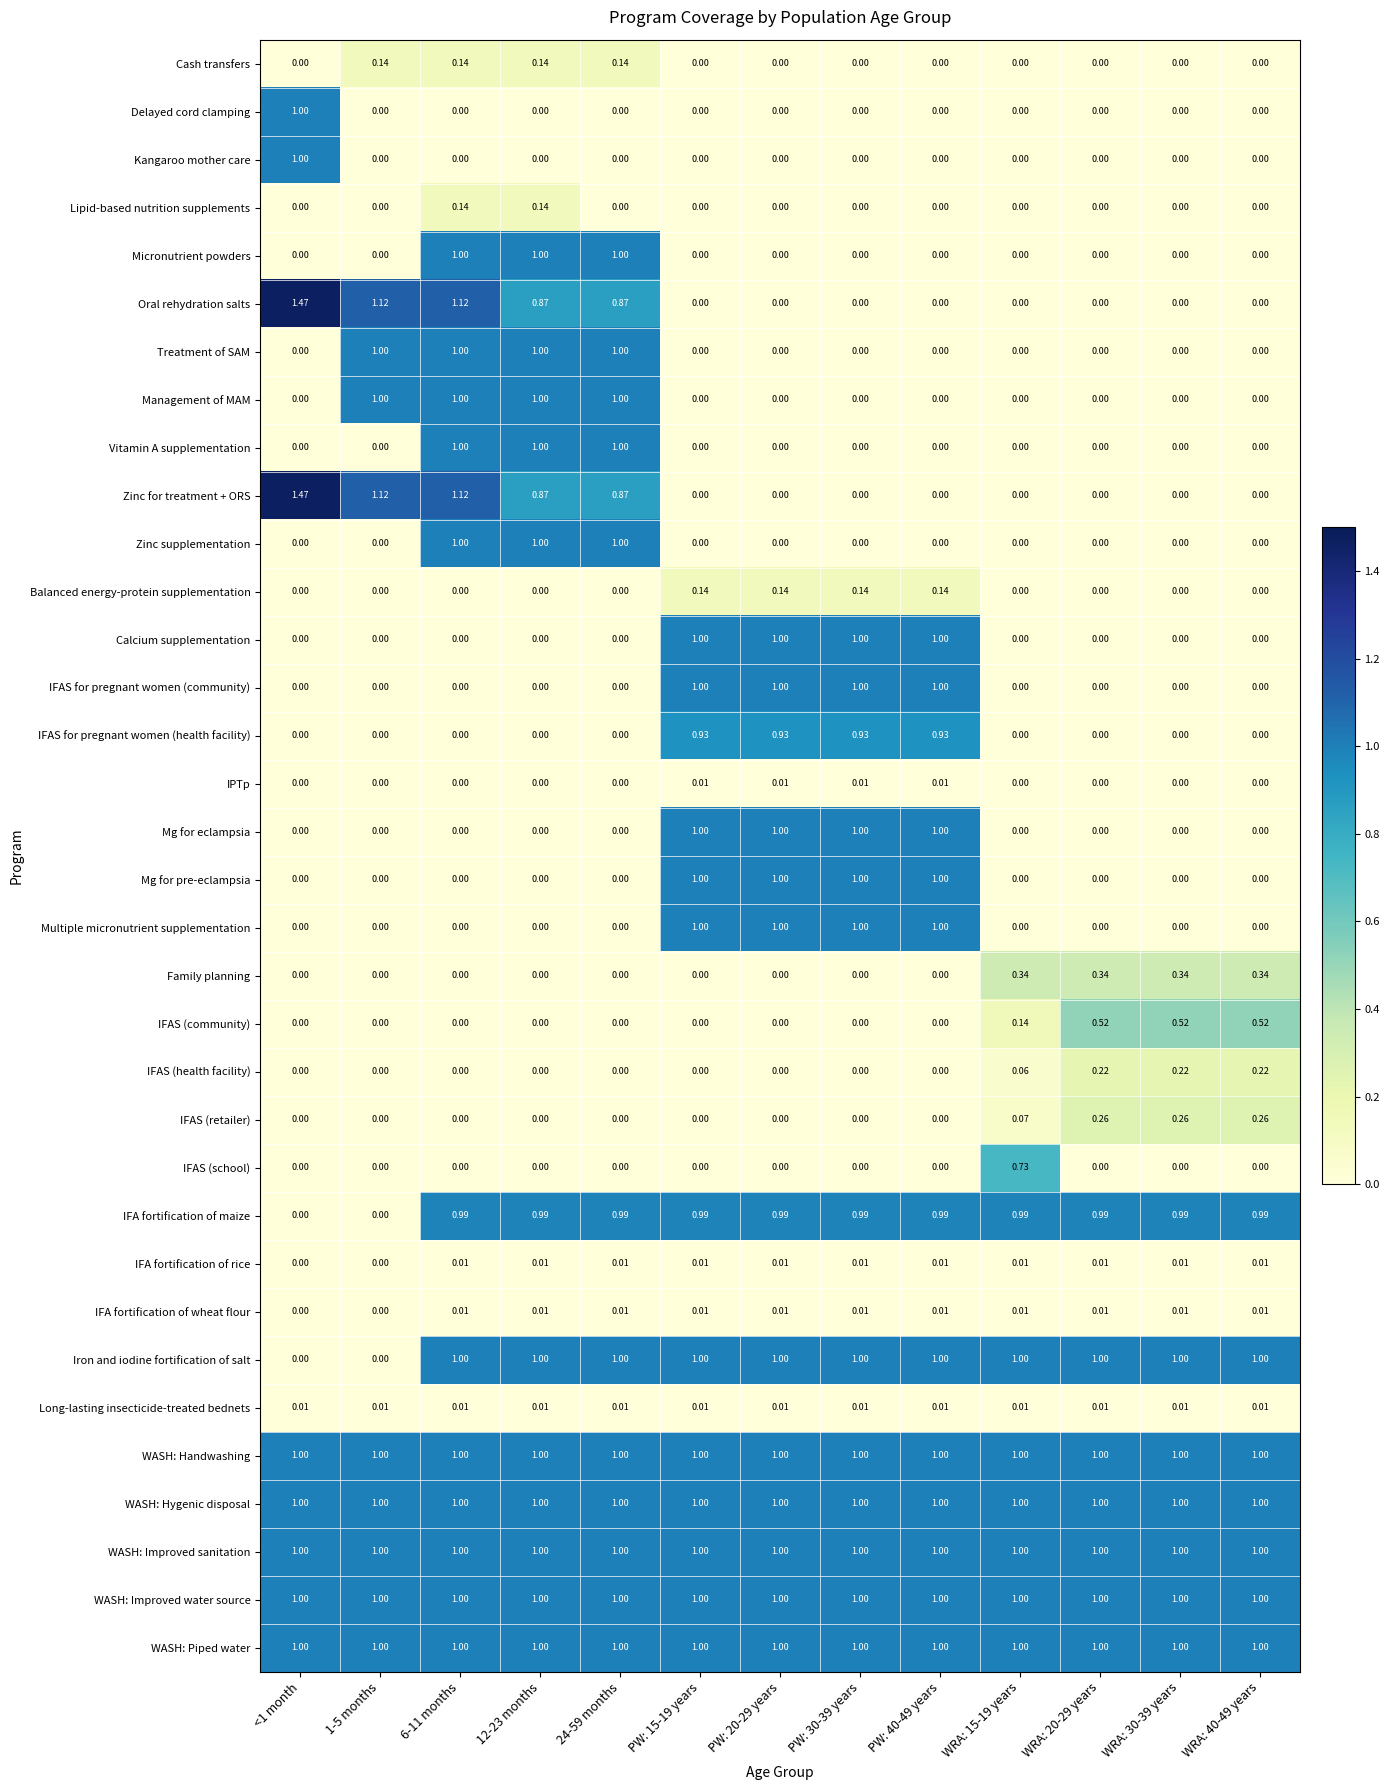

Is the value of Kangaroo mother care at PW: 40-49 years greater than the value of Iron and iodine fortification of salt at PW: 30-39 years?

No